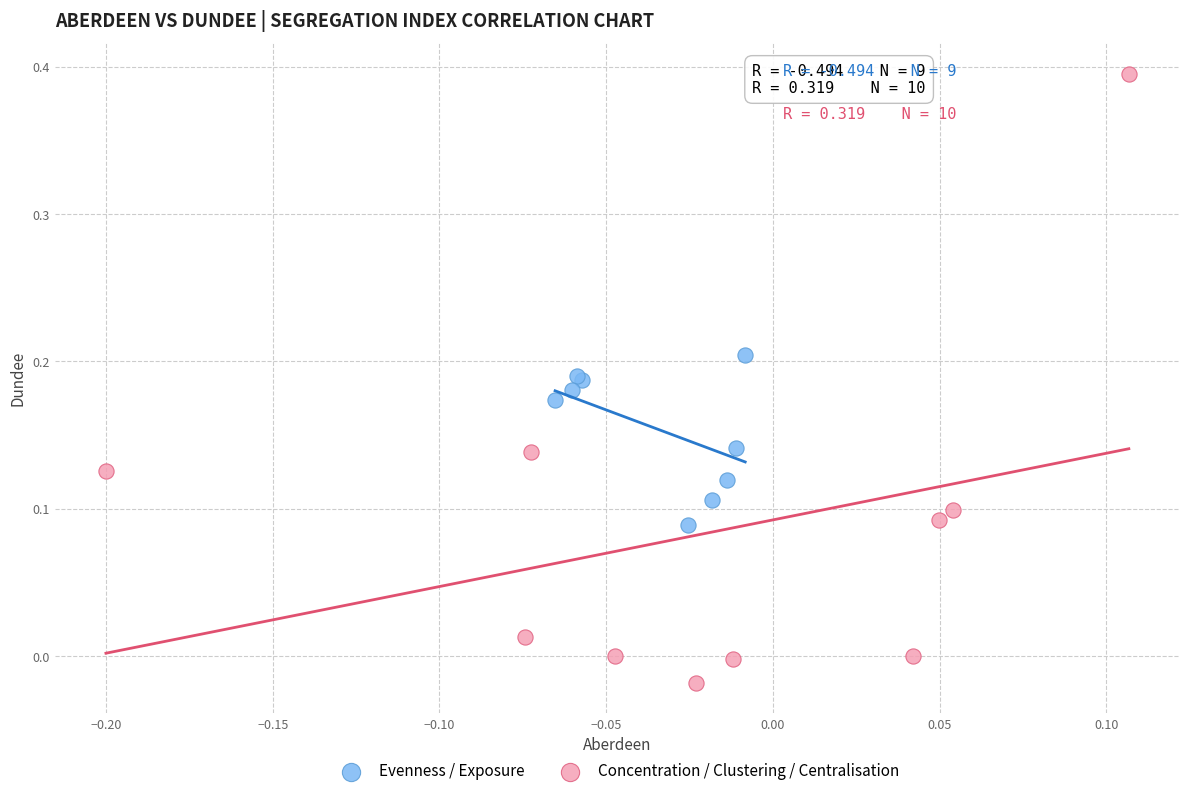

Which series contains the highest Y value?

Concentration / Clustering / Centralisation